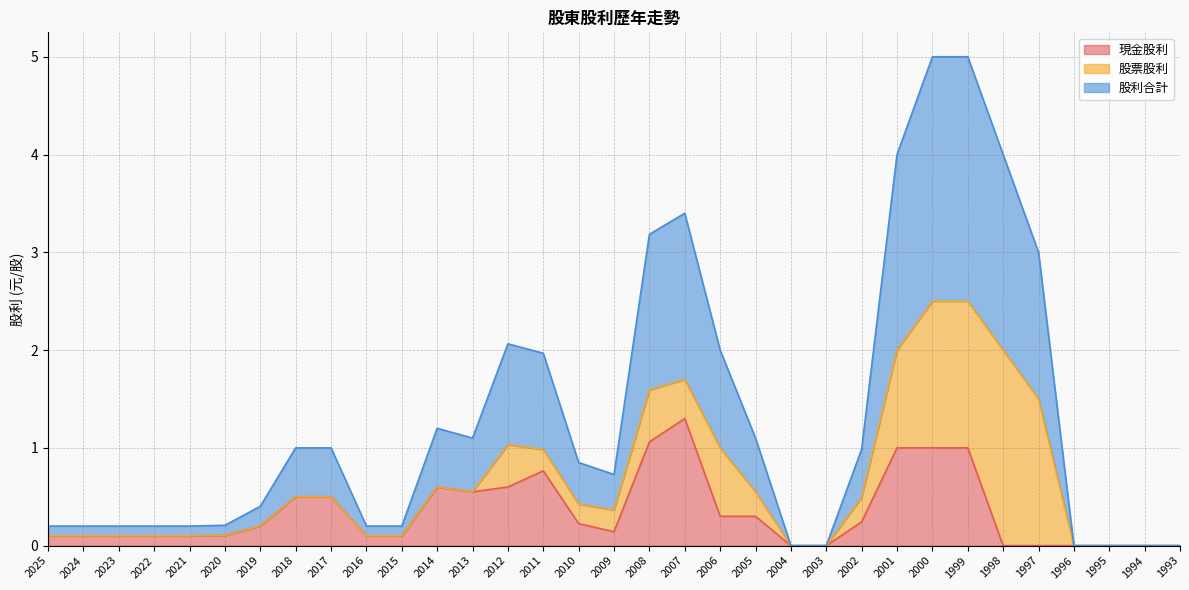

True or false: 股利合計 and 現金股利 intersect in this chart.

False